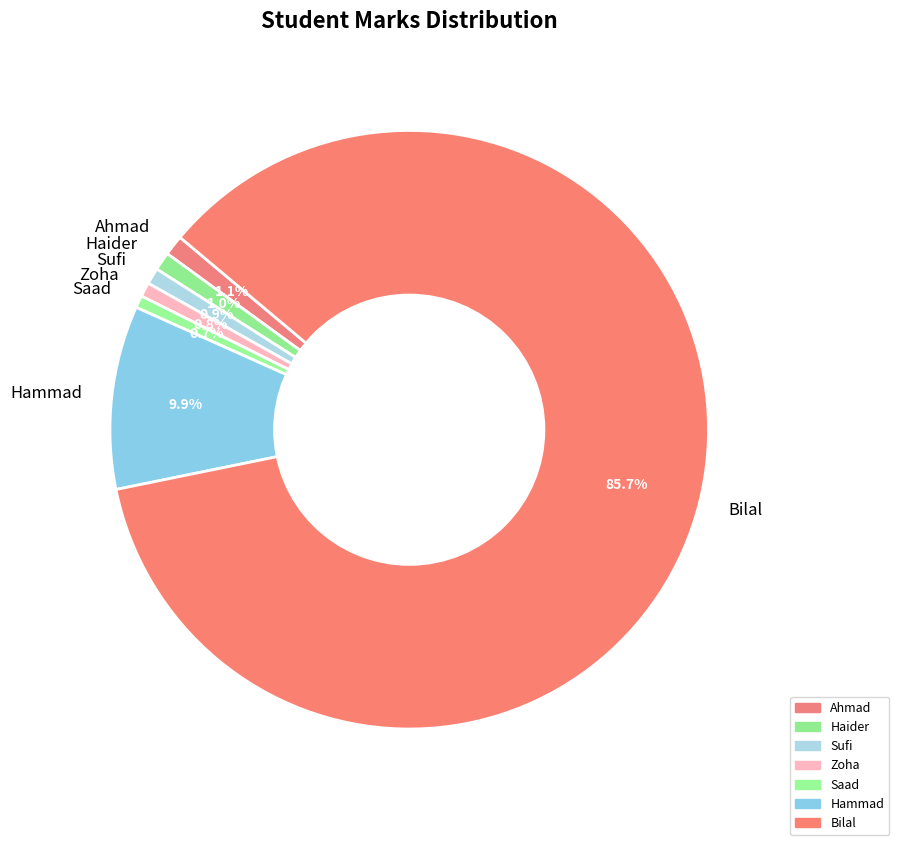

To the nearest percent, what portion does Bilal represent?

86%